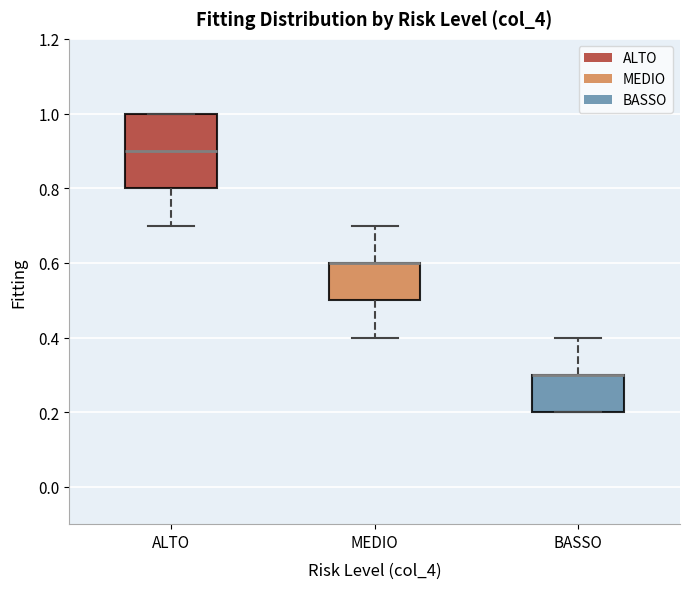

Reading left to right, read every box against the y-axis: the position of its median line, the range the box covers, and the ends of its whiskers. The values are not printed on the chart, so give them approximately, as read against the axis.

ALTO: median 0.9, box 0.8 to 1.0, whiskers 0.7 to 1.0
MEDIO: median 0.6 (drawn on the box's upper edge), box 0.5 to 0.6, whiskers 0.4 to 0.7
BASSO: median 0.3 (drawn on the box's upper edge), box 0.2 to 0.3, whiskers 0.2 to 0.4